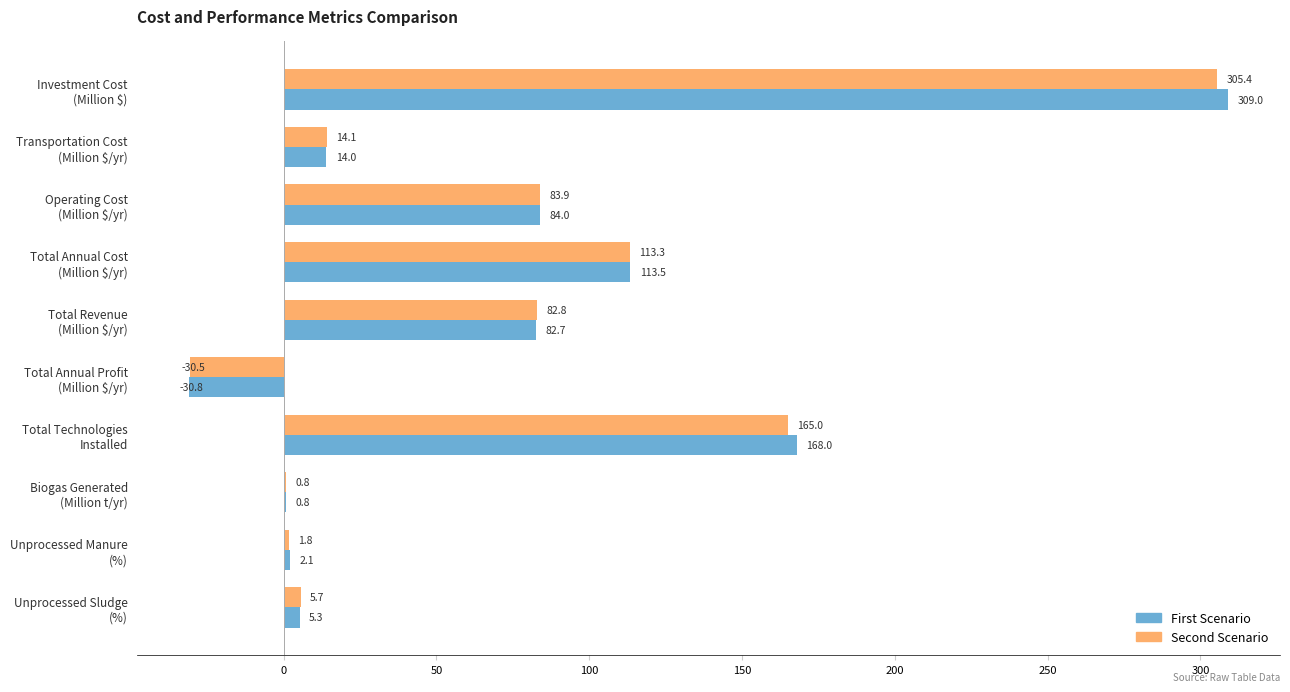

What is the maximum value shown in the chart?

309.0